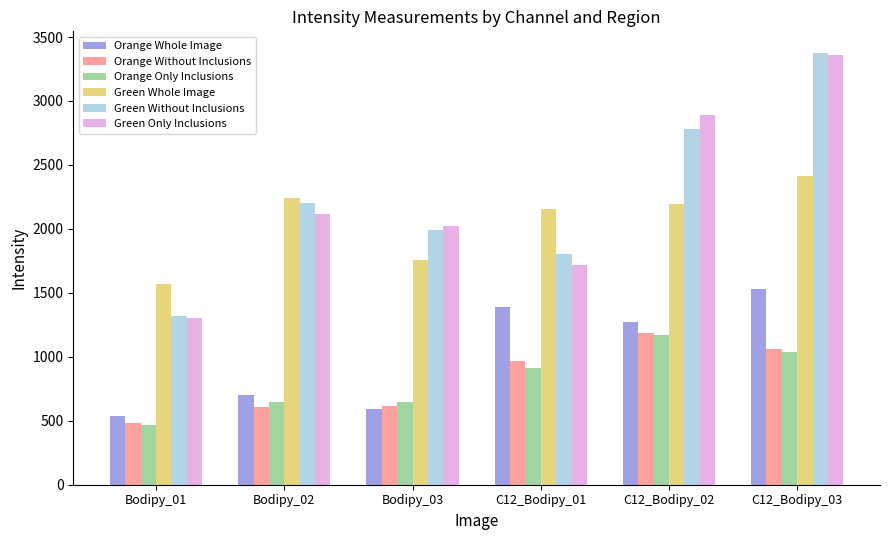

What is the difference between the highest and lowest values at Bodipy_01?

1097.0